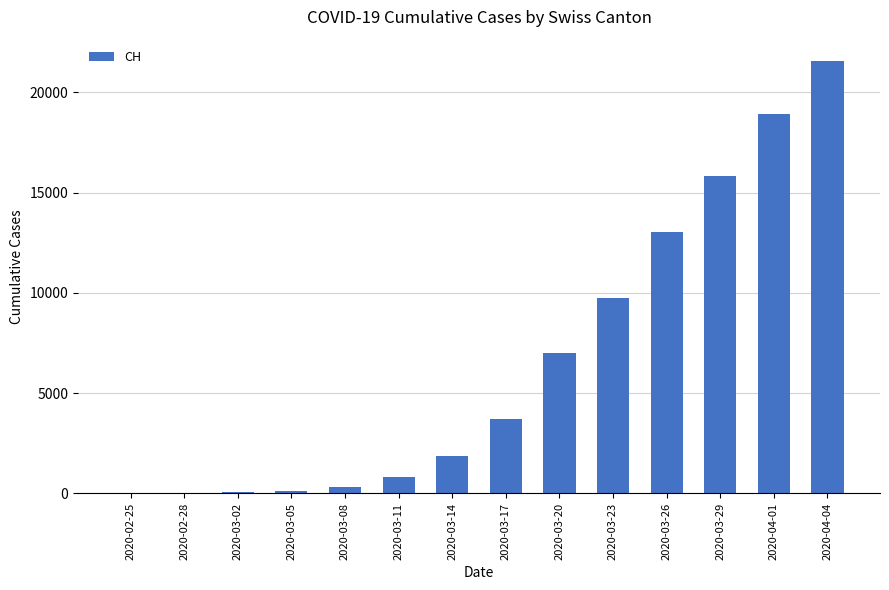

Is it true that the value at 2020-03-11 is 806?

True